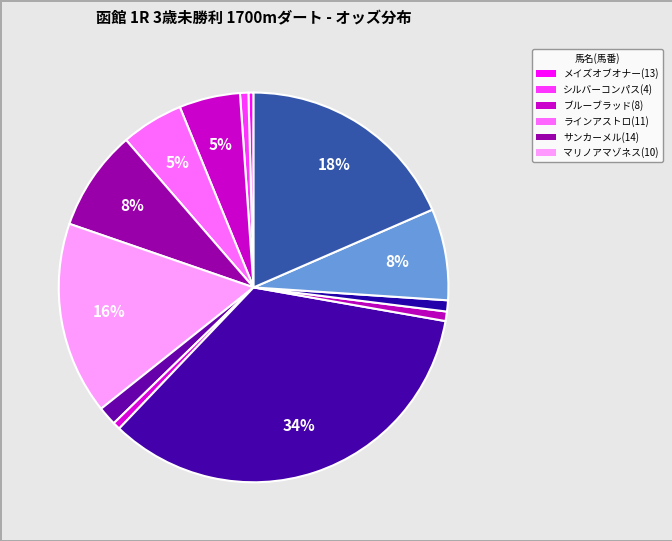

Count the number of slices in the pie.

13